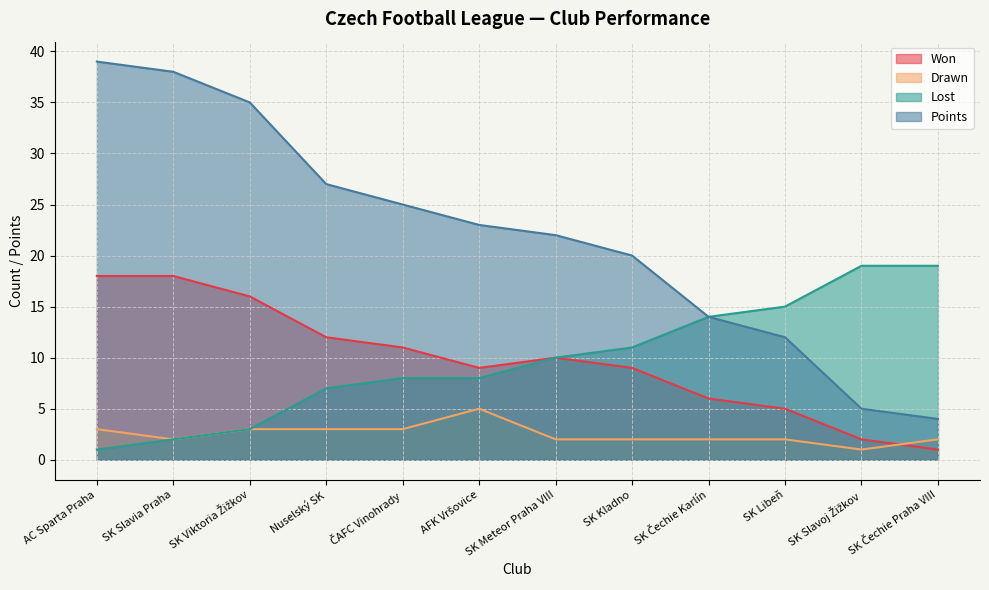

Reading right to left, transcribe all the data shown in this chart.

Won: SK Čechie Praha VIII=1	SK Slavoj Žižkov=2	SK Libeň=5	SK Čechie Karlín=6	SK Kladno=9	SK Meteor Praha VIII=10	AFK Vršovice=9	ČAFC Vinohrady=11	Nuselský SK=12	SK Viktoria Žižkov=16	SK Slavia Praha=18	AC Sparta Praha=18
Drawn: SK Čechie Praha VIII=2	SK Slavoj Žižkov=1	SK Libeň=2	SK Čechie Karlín=2	SK Kladno=2	SK Meteor Praha VIII=2	AFK Vršovice=5	ČAFC Vinohrady=3	Nuselský SK=3	SK Viktoria Žižkov=3	SK Slavia Praha=2	AC Sparta Praha=3
Lost: SK Čechie Praha VIII=19	SK Slavoj Žižkov=19	SK Libeň=15	SK Čechie Karlín=14	SK Kladno=11	SK Meteor Praha VIII=10	AFK Vršovice=8	ČAFC Vinohrady=8	Nuselský SK=7	SK Viktoria Žižkov=3	SK Slavia Praha=2	AC Sparta Praha=1
Points: SK Čechie Praha VIII=4	SK Slavoj Žižkov=5	SK Libeň=12	SK Čechie Karlín=14	SK Kladno=20	SK Meteor Praha VIII=22	AFK Vršovice=23	ČAFC Vinohrady=25	Nuselský SK=27	SK Viktoria Žižkov=35	SK Slavia Praha=38	AC Sparta Praha=39